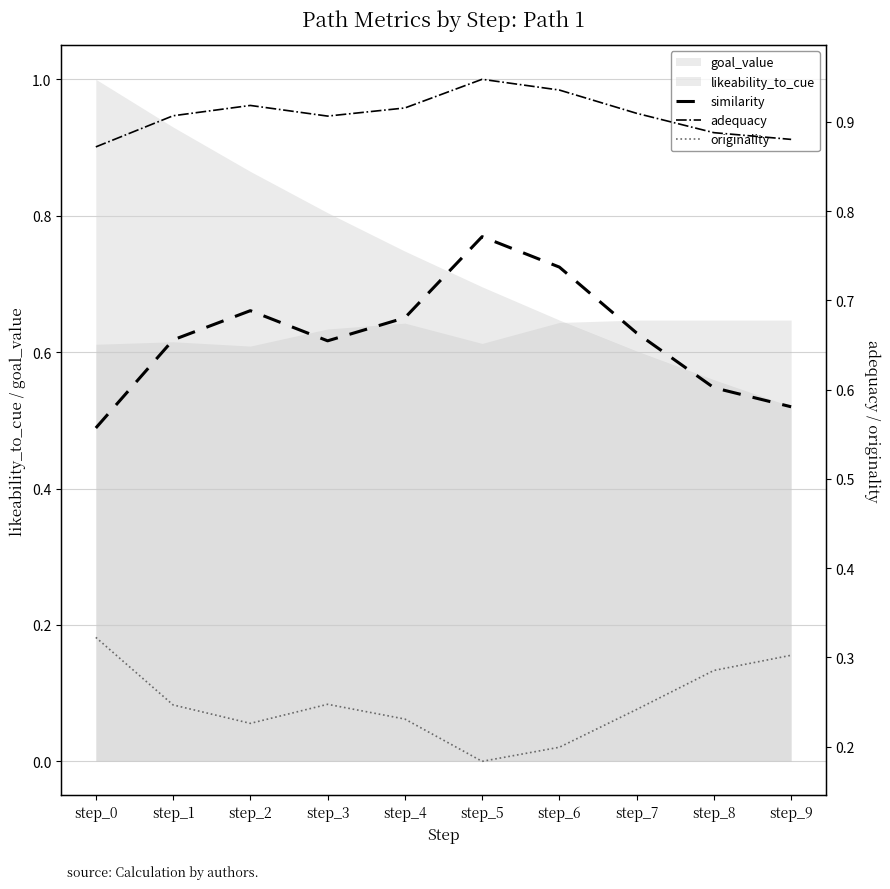

Which category has the lowest value in the originality series?

step_5